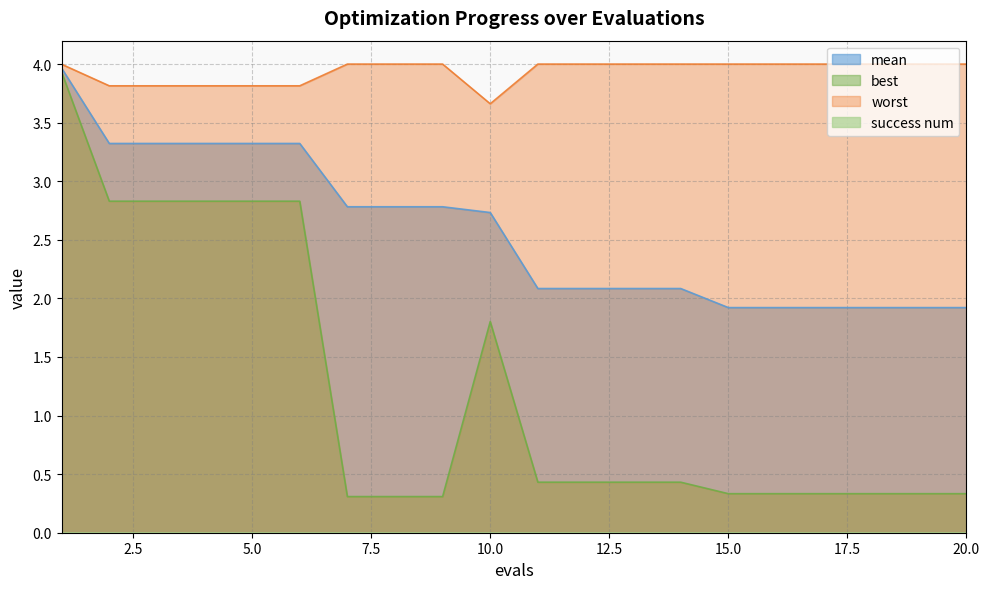

True or false: mean has more than 0 interior local peaks.

False